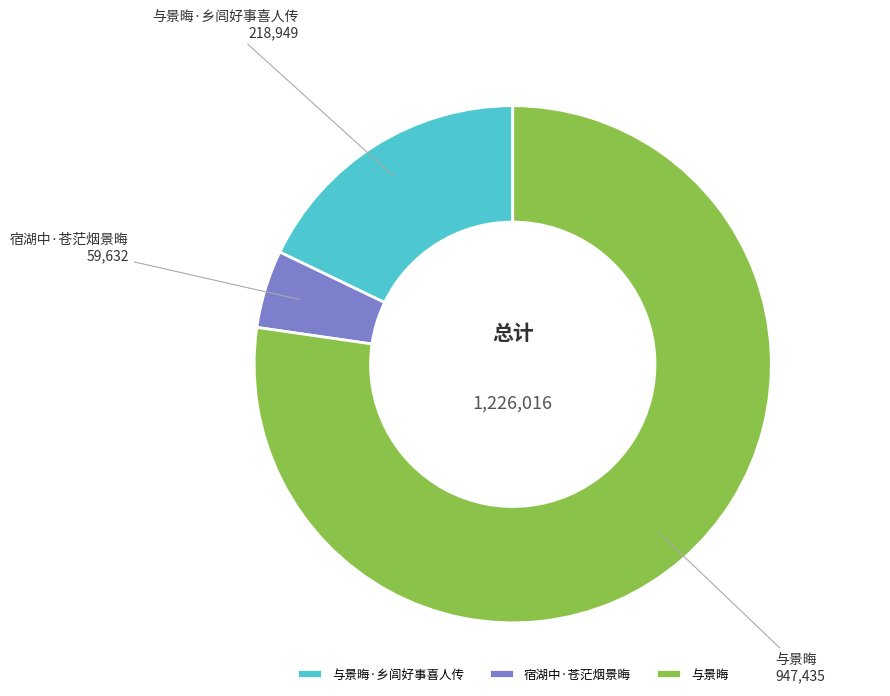

What is the majority slice?

与景晦